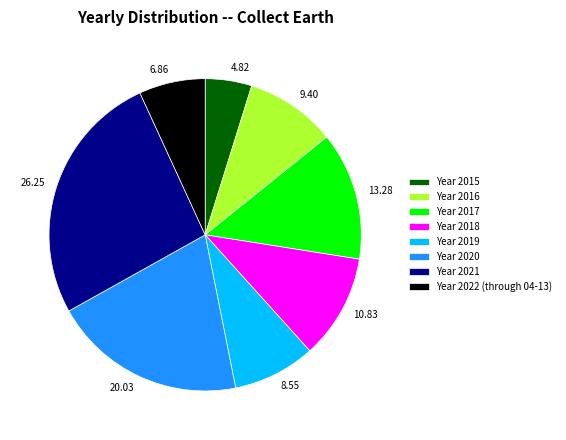

Does any single category account for the majority?

No